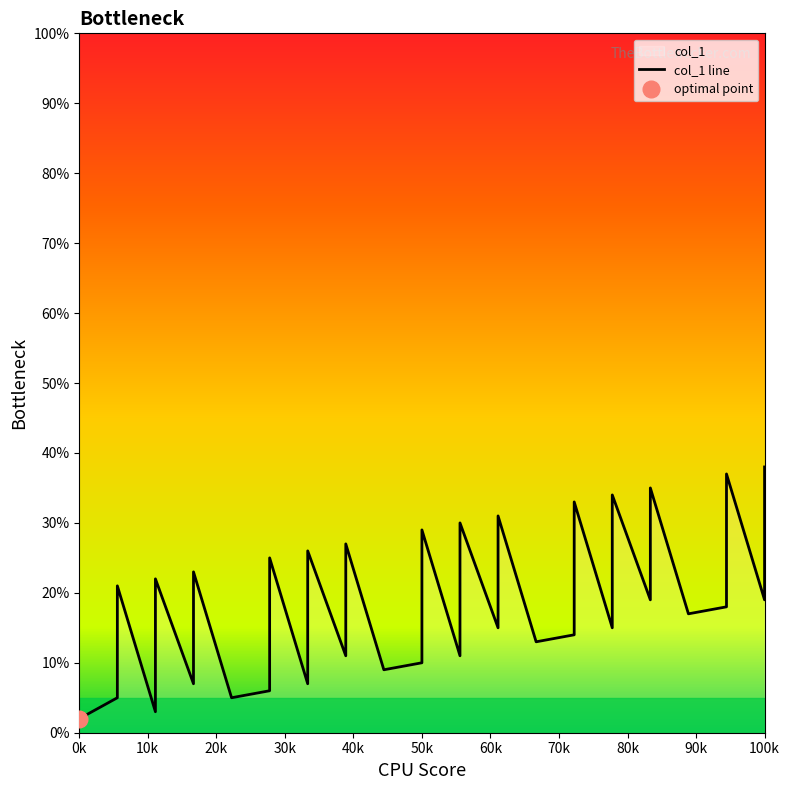

Count the number of data series in this chart.

1